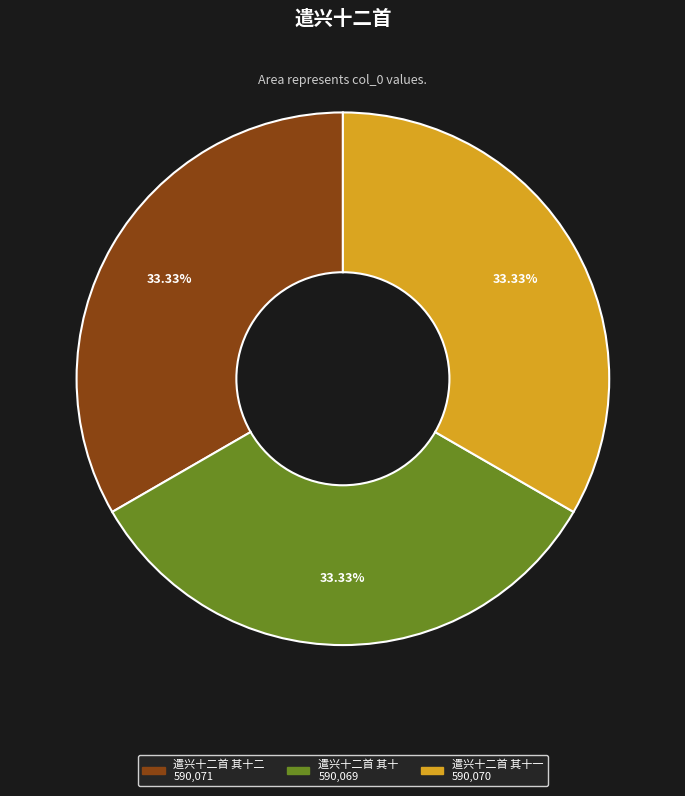

Is there a majority slice in this chart?

No